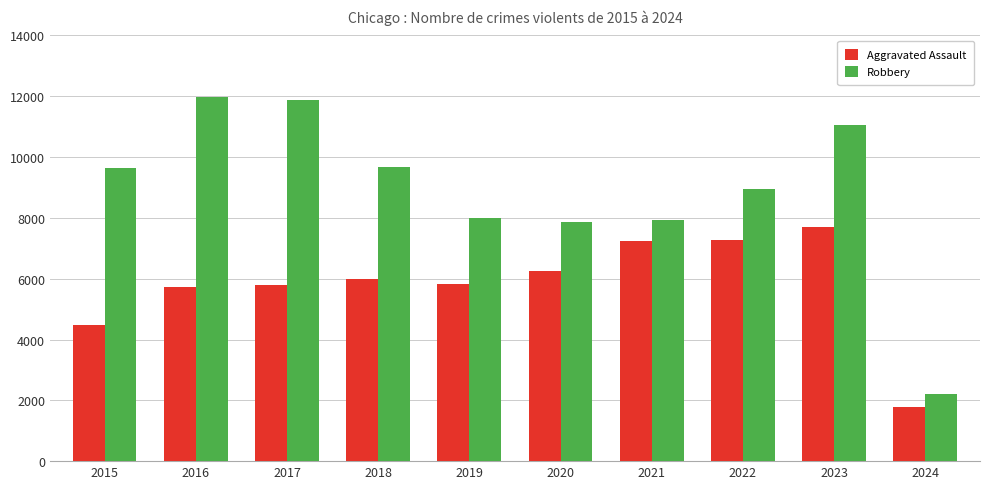

Which series has the largest total across all categories?

Robbery